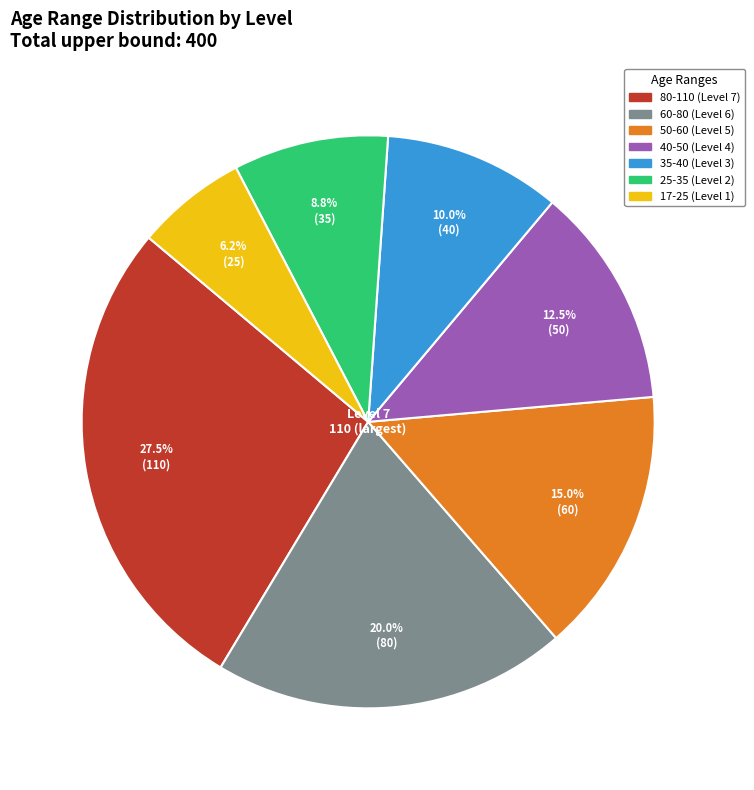

What percentage is the 35-40 slice, to the nearest percent?

10%